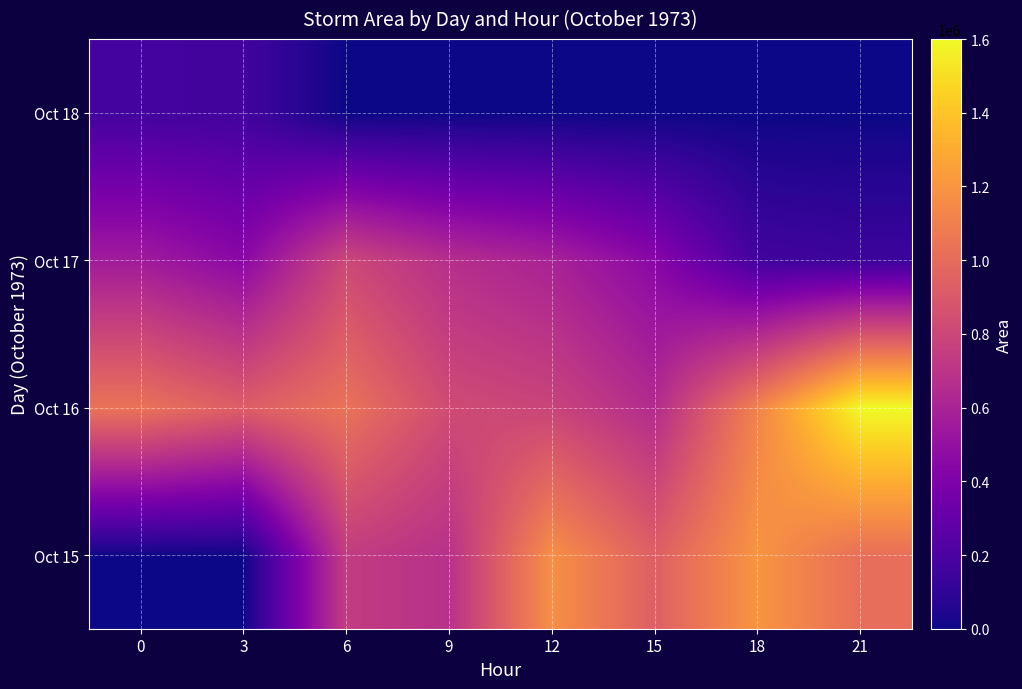

Reading left to right, extract all data points from this chart.

Oct 15: 0=0	3=625	6=740000	9=679375	12=1176250	15=936875	18=1198125	21=1014375
Oct 16: 0=1036250	3=925000	6=1035625	9=826875	12=788750	15=649375	18=1116875	21=1600000
Oct 17: 0=559375	3=453125	6=808125	9=669375	12=596875	15=448750	18=167500	21=144375
Oct 18: 0=170625	3=166250	6=0	9=0	12=0	15=0	18=0	21=0